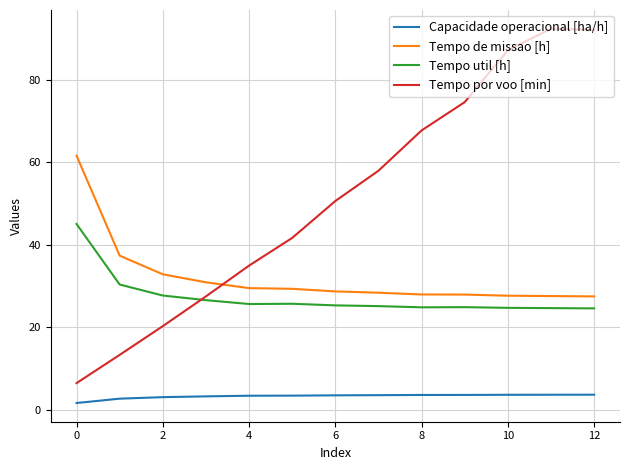

Which series has the largest total across all categories?

Tempo por voo [min]